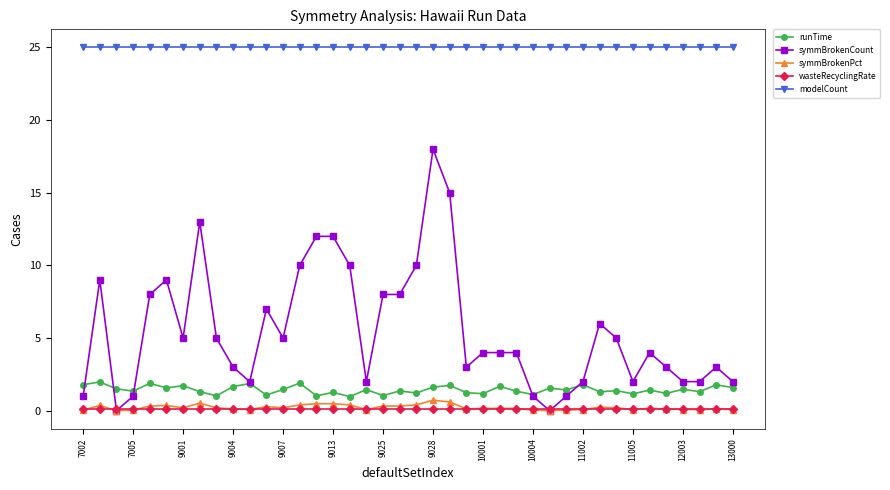

Which series has the largest range (max minus min)?

symmBrokenCount